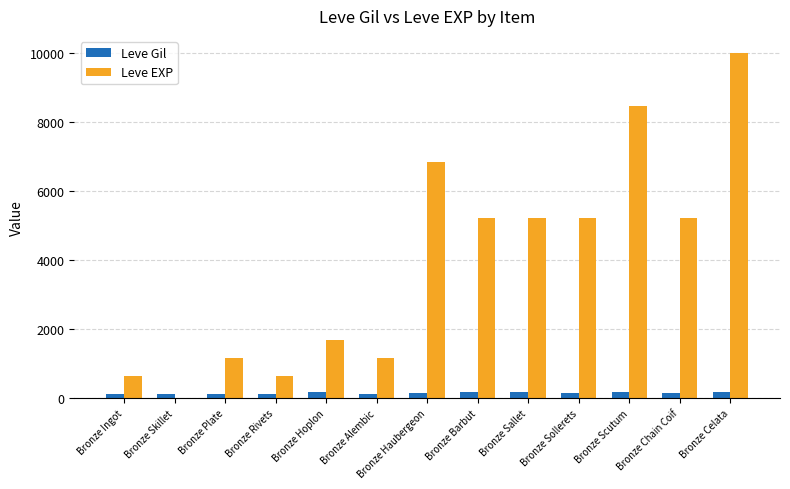

Between Bronze Rivets and Bronze Scutum, which series saw the biggest shift?

Leve EXP